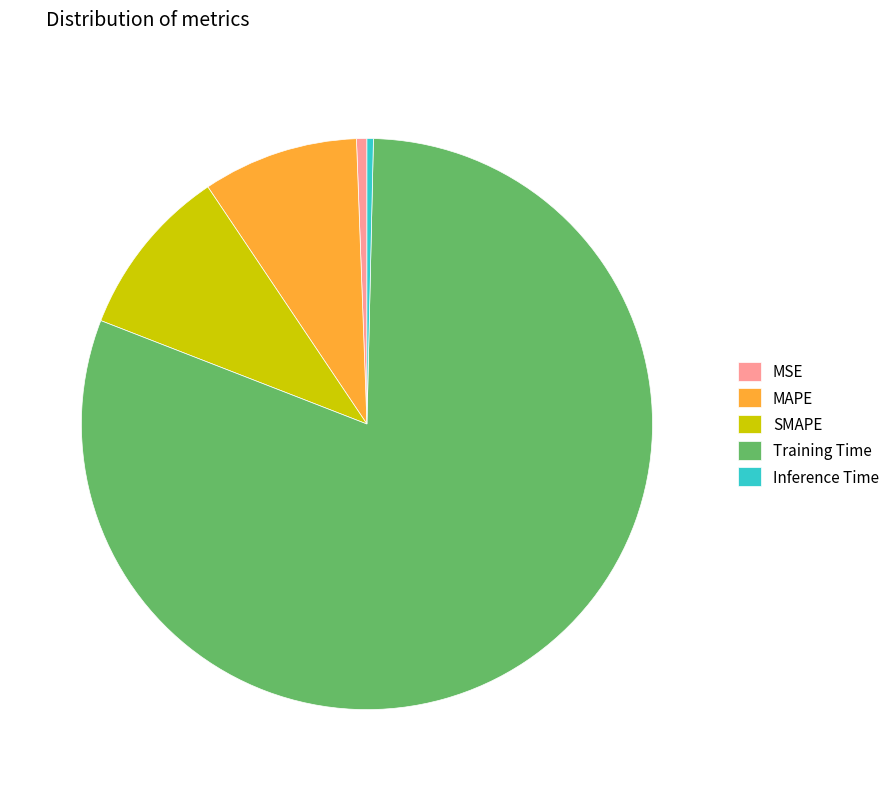

Which has a higher value, SMAPE or MSE?

SMAPE